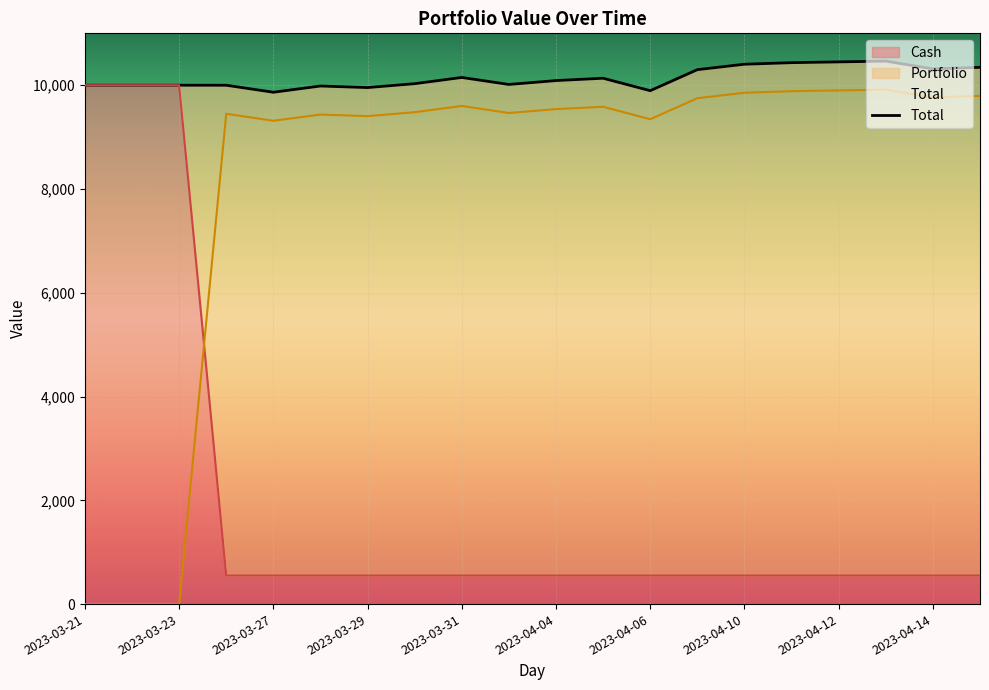

Which series has the largest range (max minus min)?

Portfolio